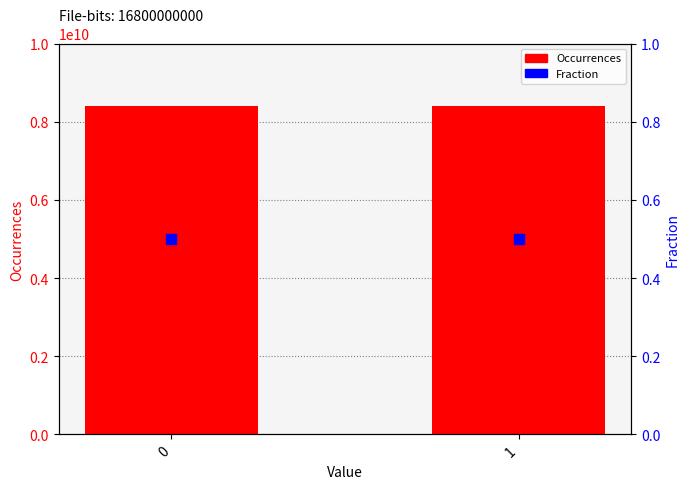

What are all the series names shown in the legend?

Occurrences, Fraction